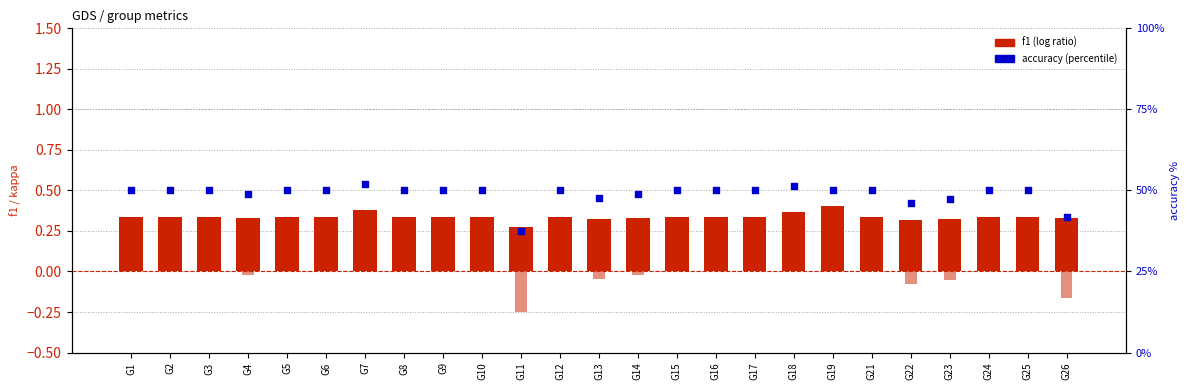

What is the total value across all series at G24?

50.3